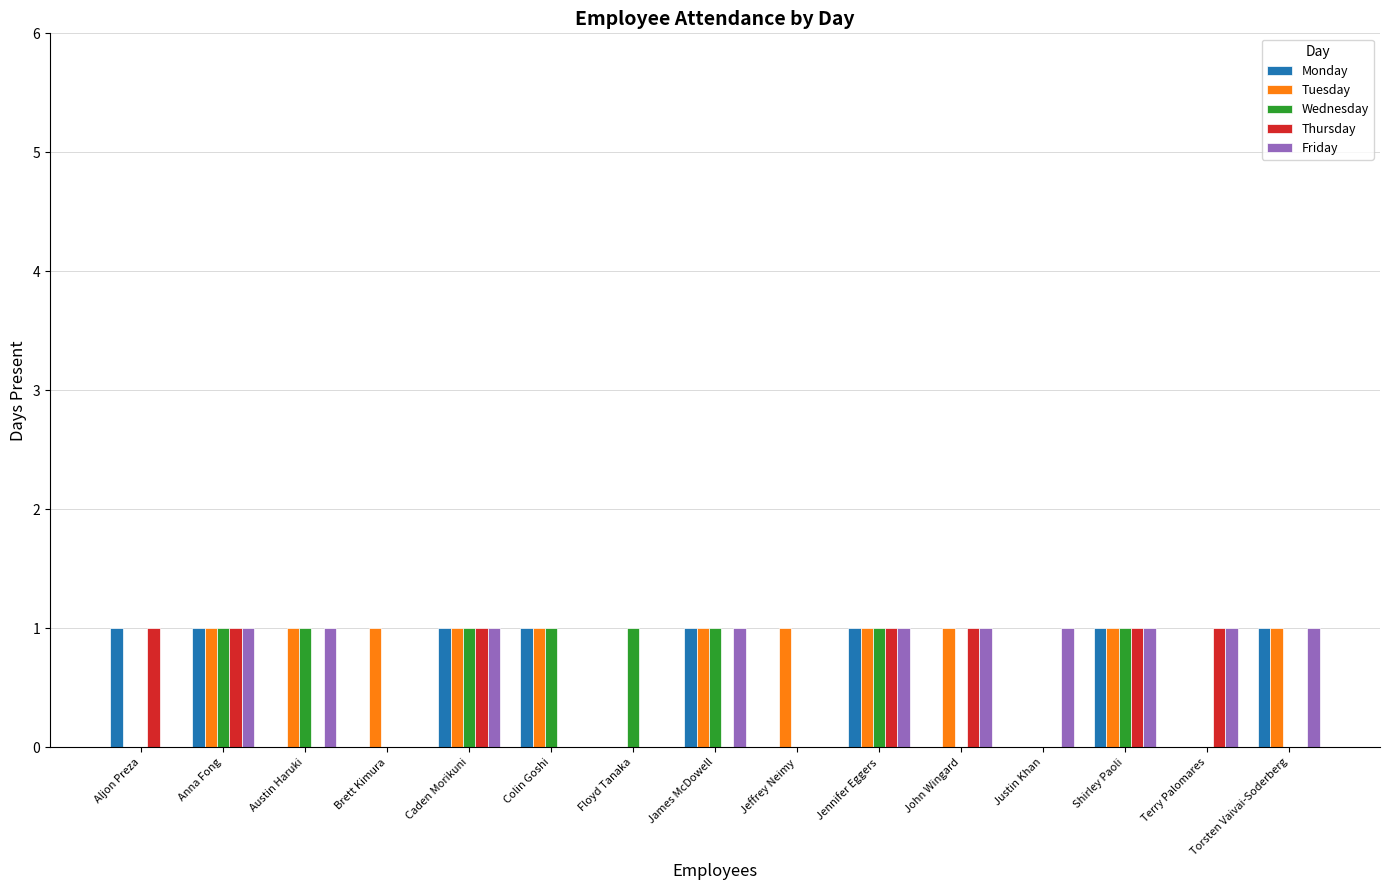

What is the sum of all Friday values?

10